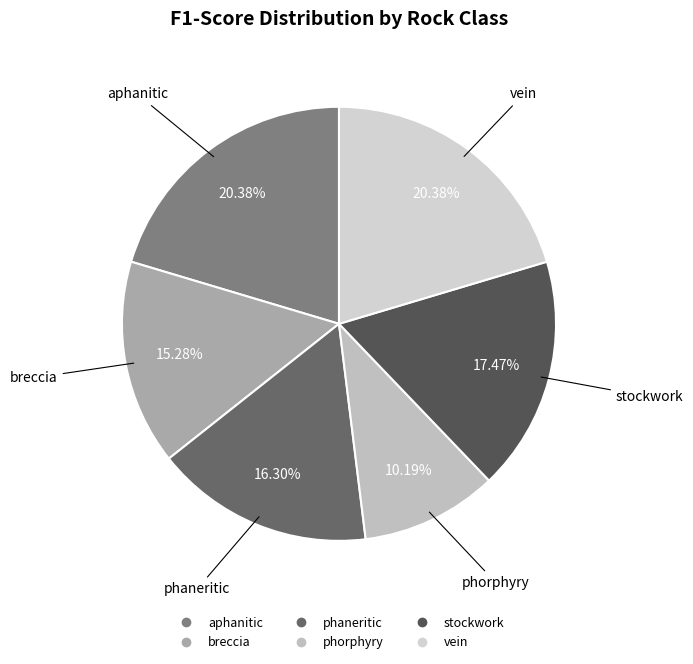

Does stockwork account for over 50% of the chart?

No